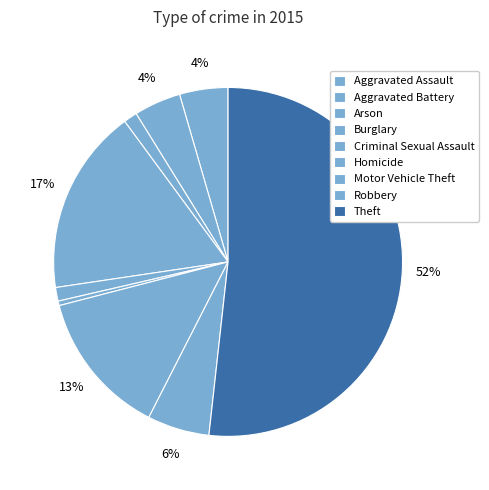

What percentage do Arson and Aggravated Assault together represent?

5.8%